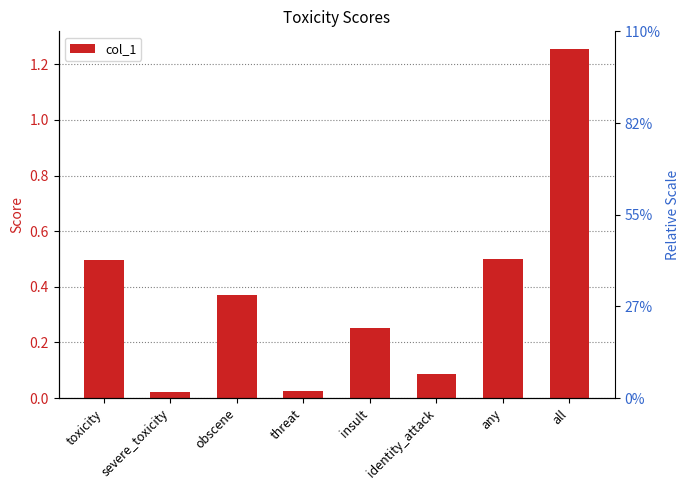

Are the bars horizontal?

No